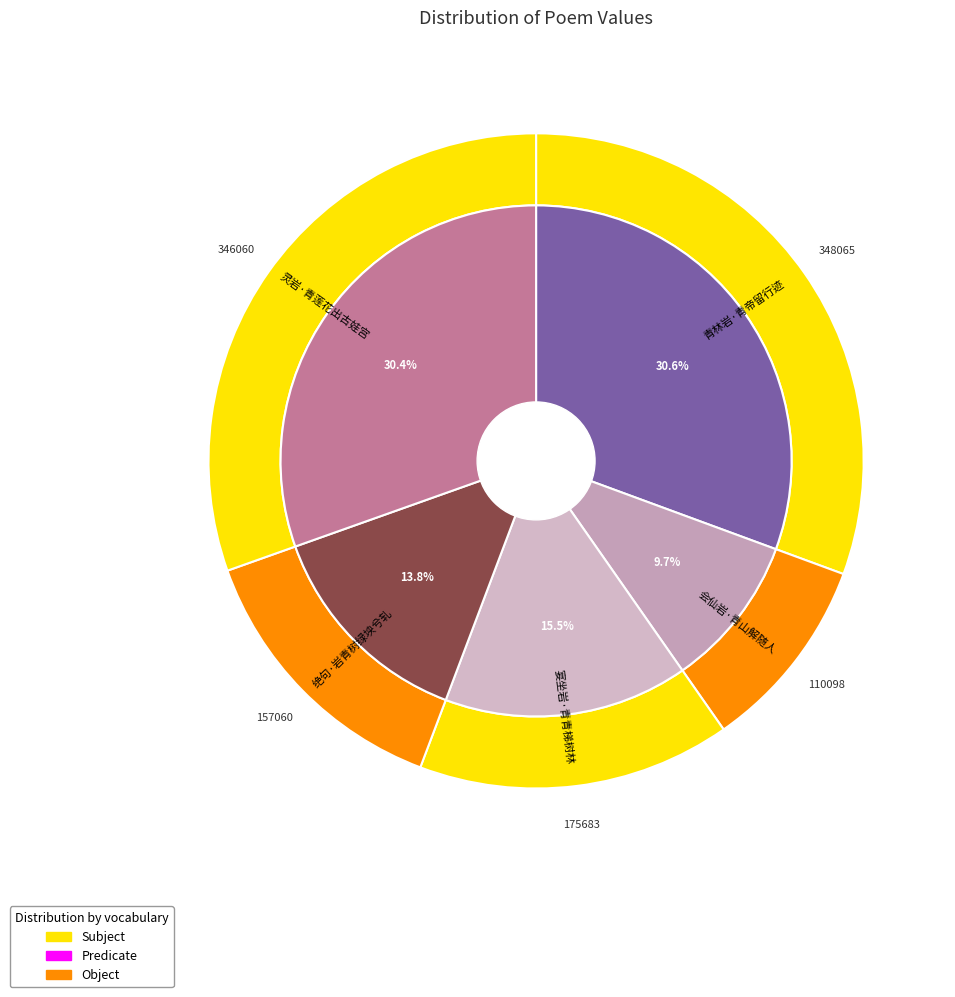

To the nearest percent, what is the combined percentage of 灵岩·青莲花出古娃宫 and 宴坐岩·青青梯树林?

46%